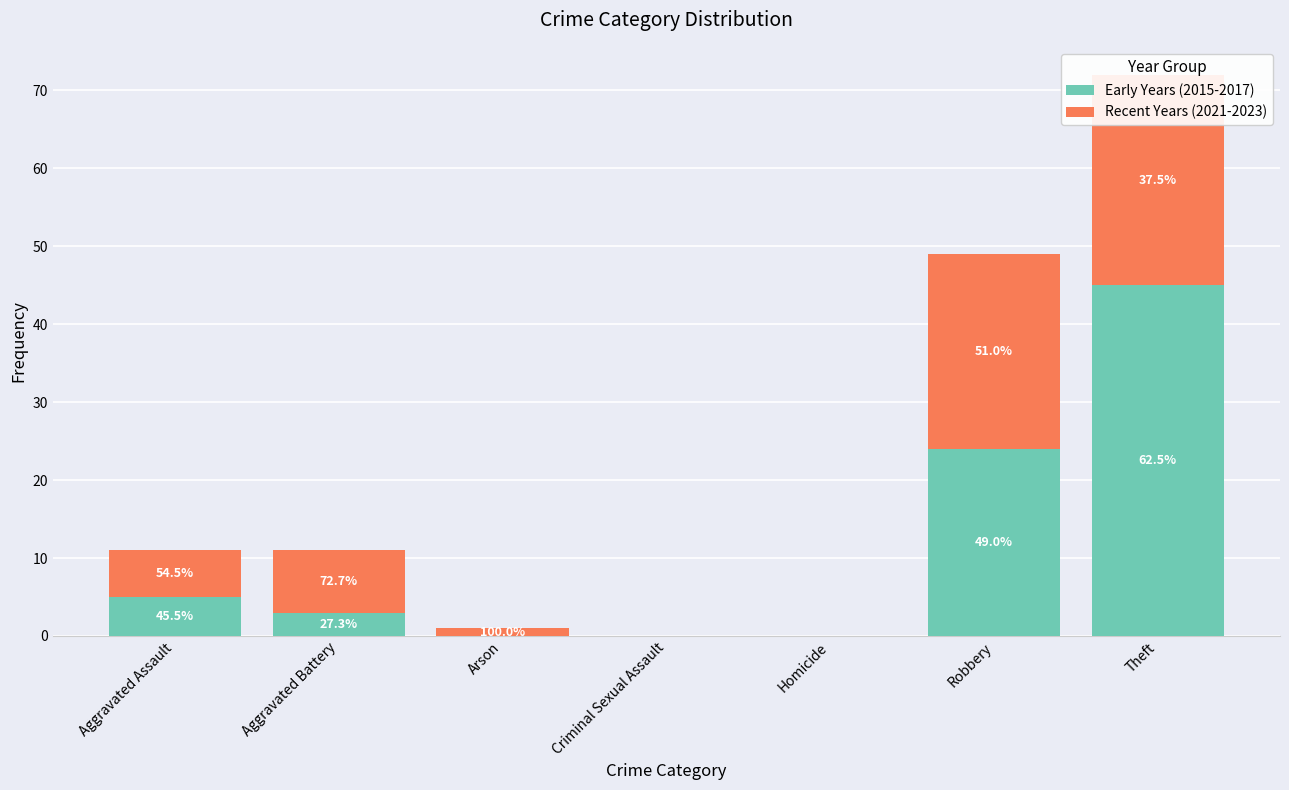

What is the difference between the Early Years (2015-2017) values at Aggravated Assault and Aggravated Battery?

2